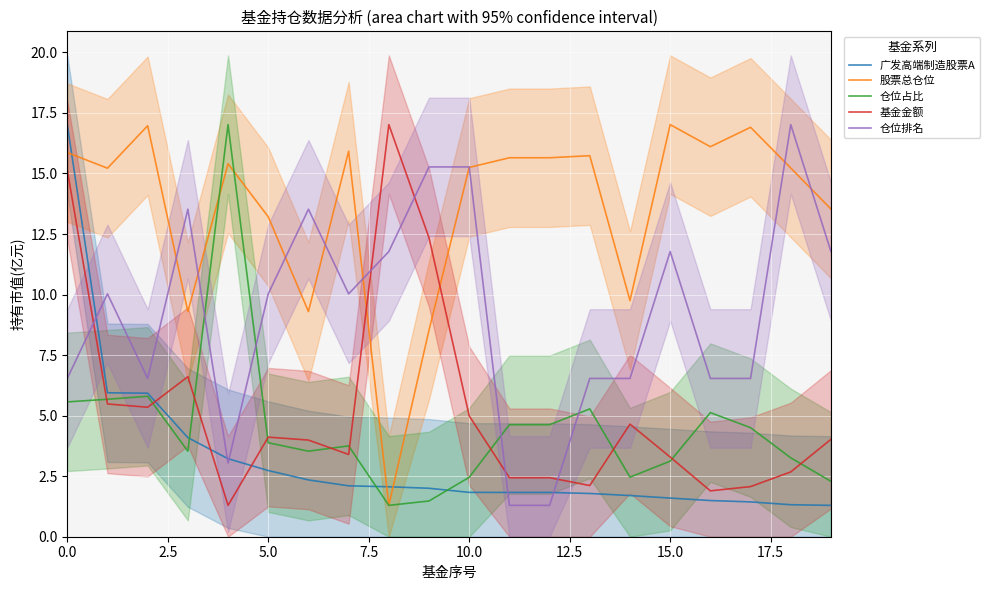

What is the maximum value for 股票总仓位?

17.0